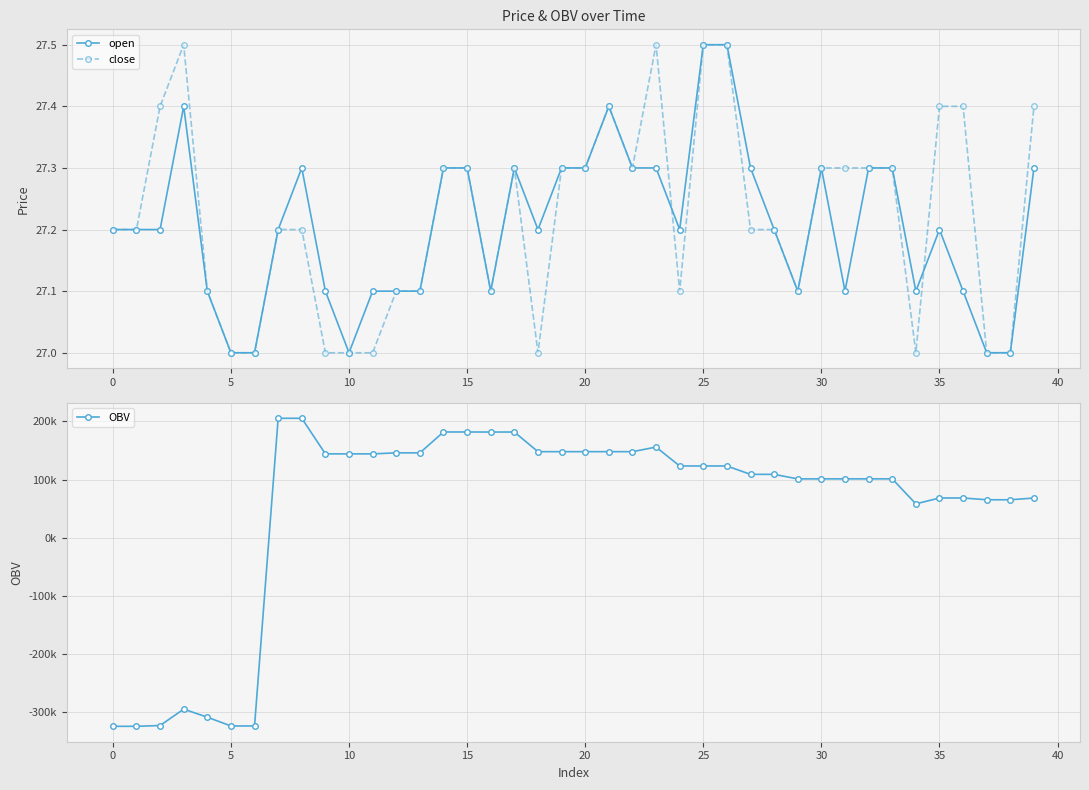

What is the average value of the open series?

27.2